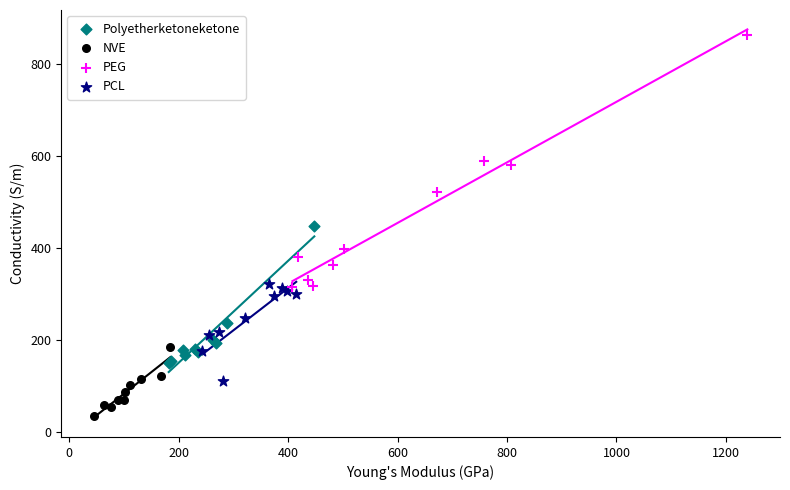

Which series has the largest Y range (max minus min)?

PEG